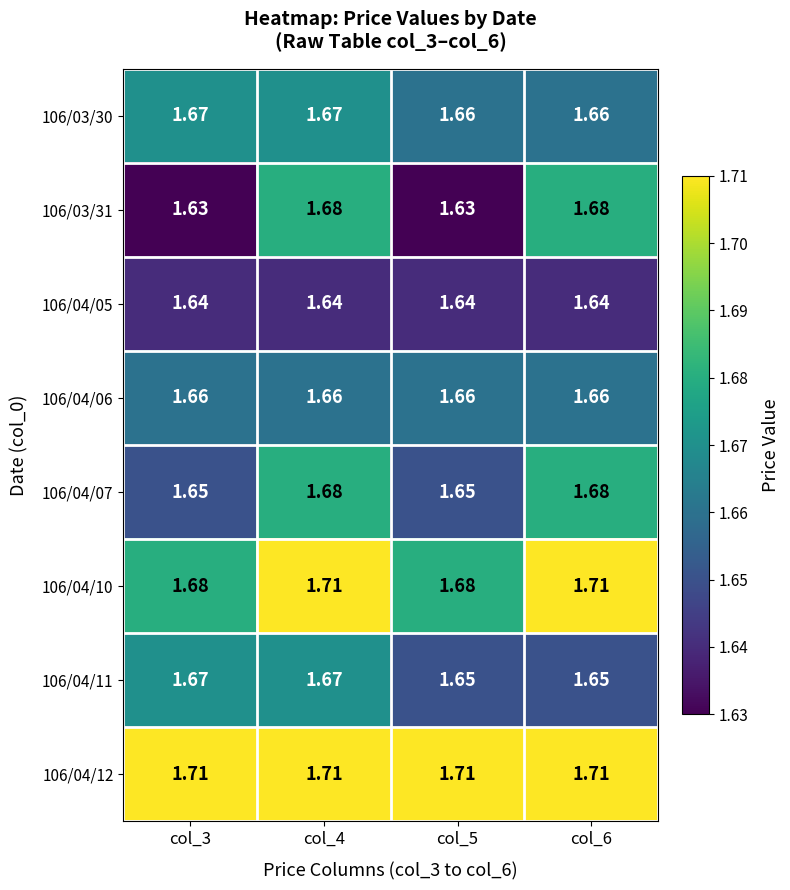

Is the value of 106/03/30 at col_3 greater than the value of 106/04/10 at col_3?

No